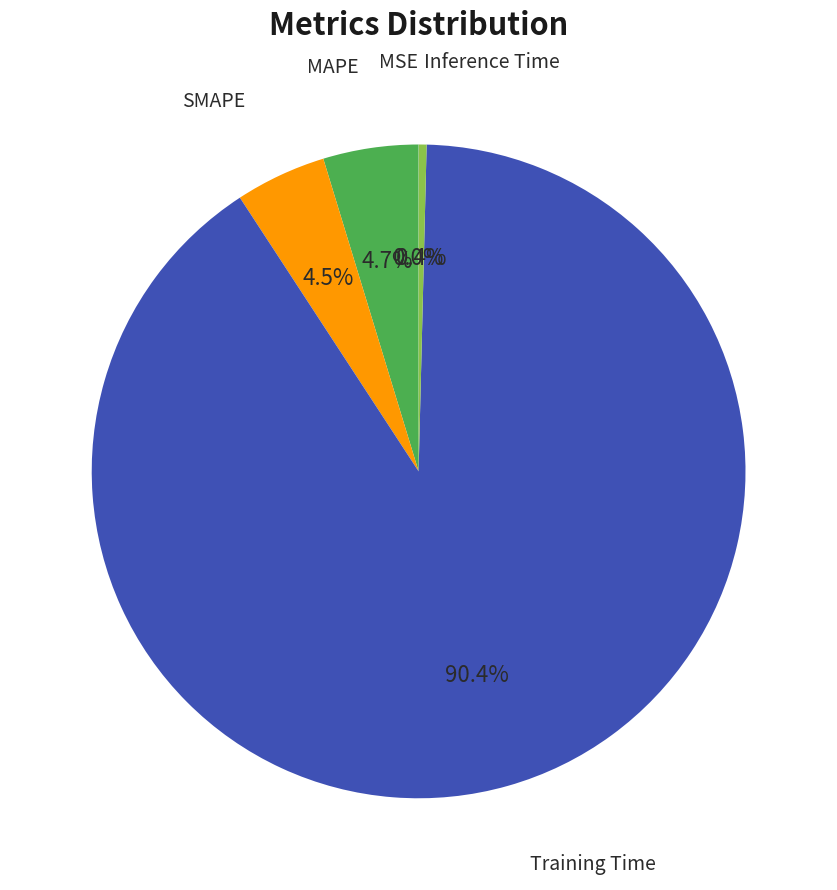

Is there a majority slice in this chart?

Yes